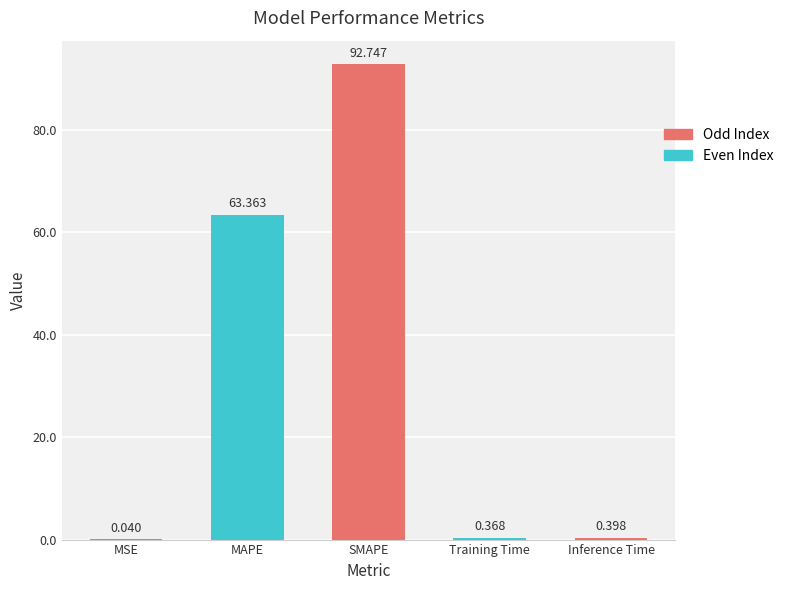

Which has a higher value, Inference Time or MAPE?

MAPE